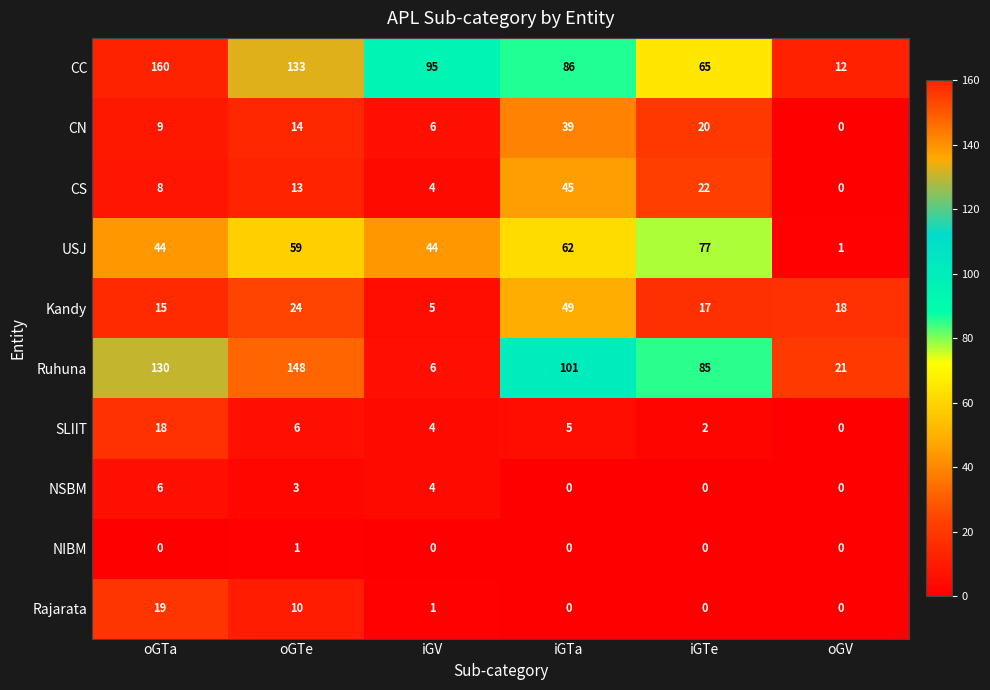

At how many categories does at least one series exceed 90?

4